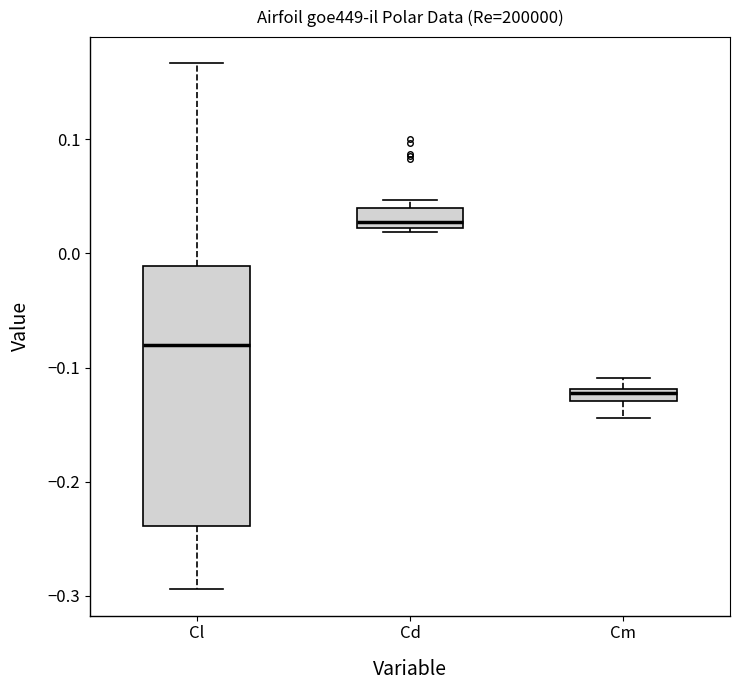

Comparing the boxes themselves (not the whiskers), which one is the tallest?

Cl